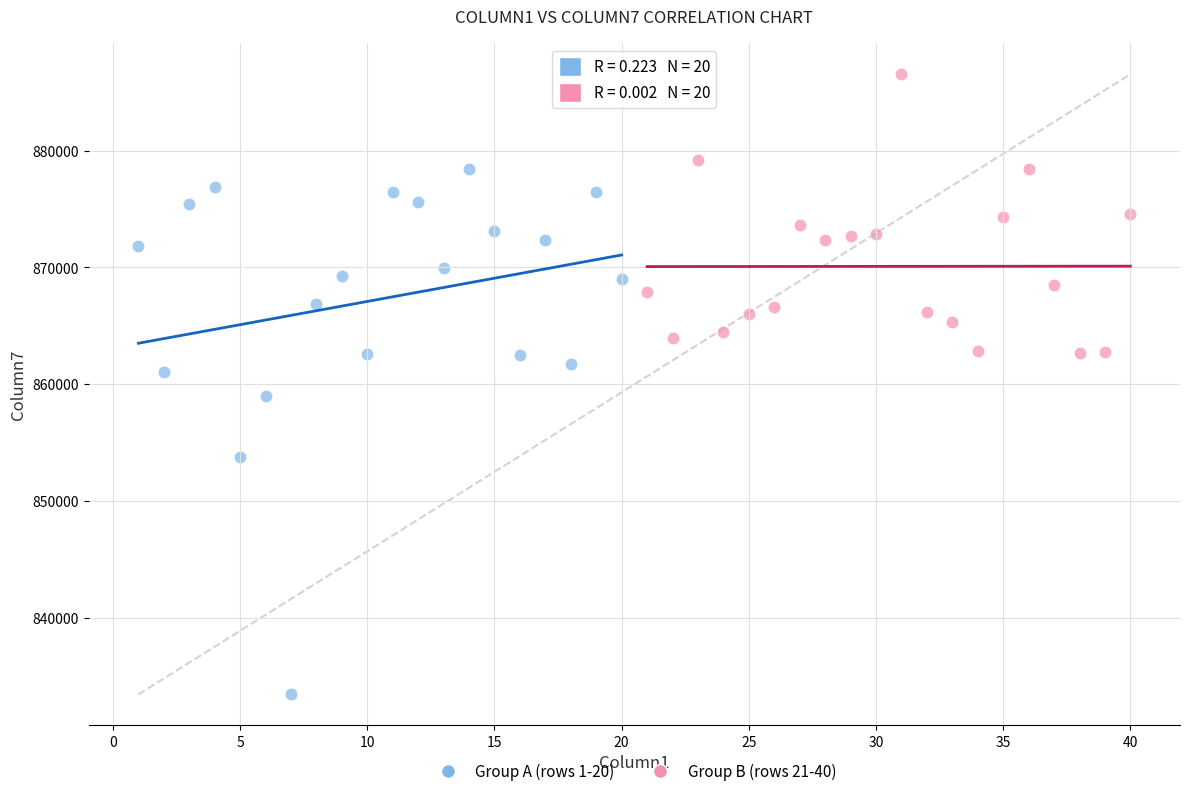

Which series has the widest spread of Y values?

Group A (rows 1-20)